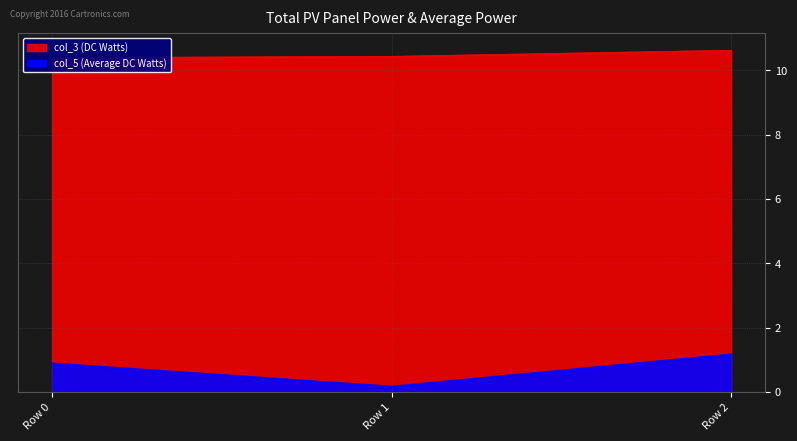

Which category has the highest value in the col_5 series?

Row 2